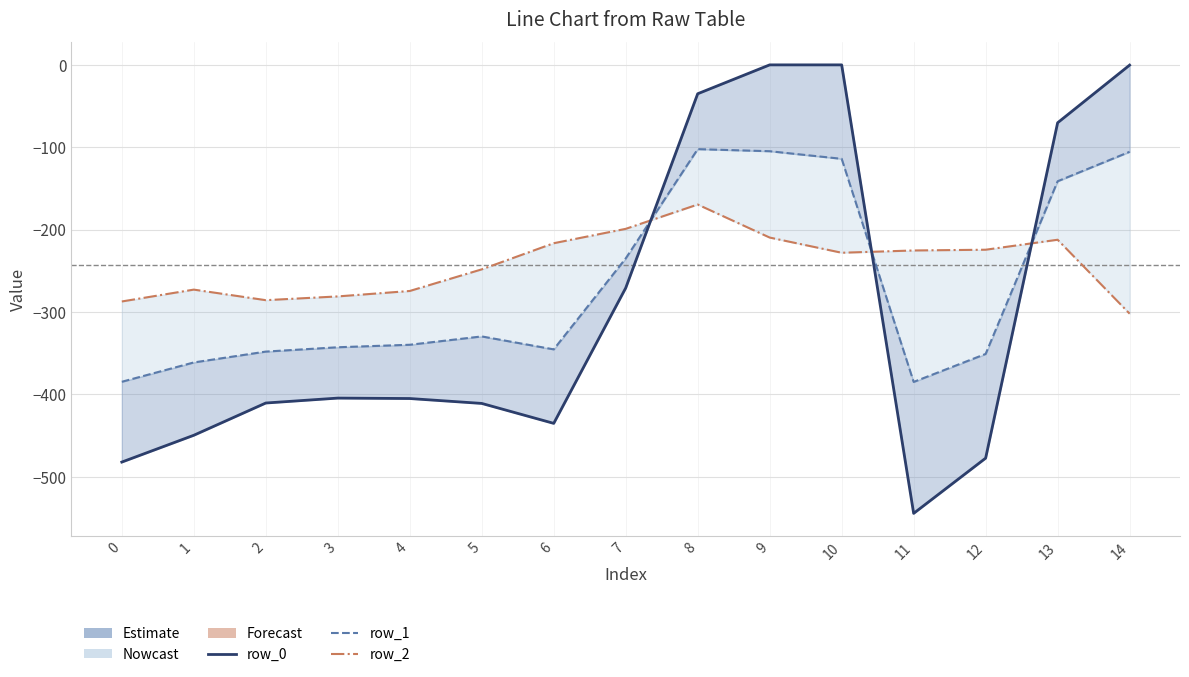

The row_0 series shows -544.3 at 11. True or false?

True